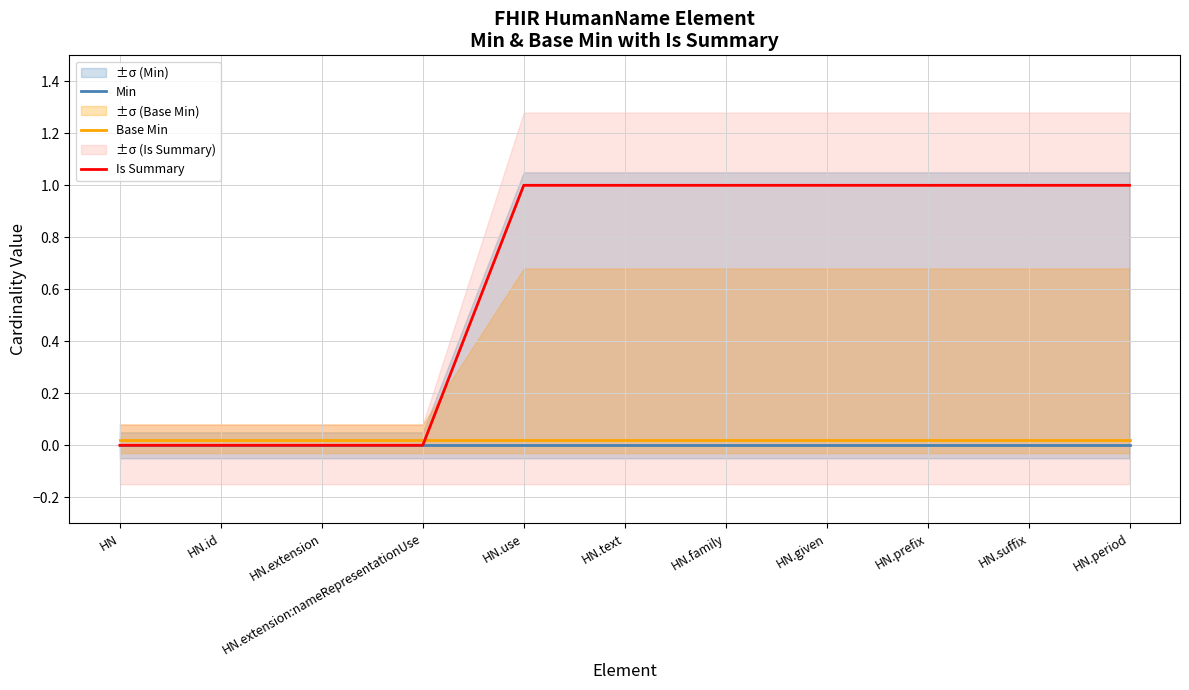

Is it true that Base Min equals 0.0 at HN.given?

True